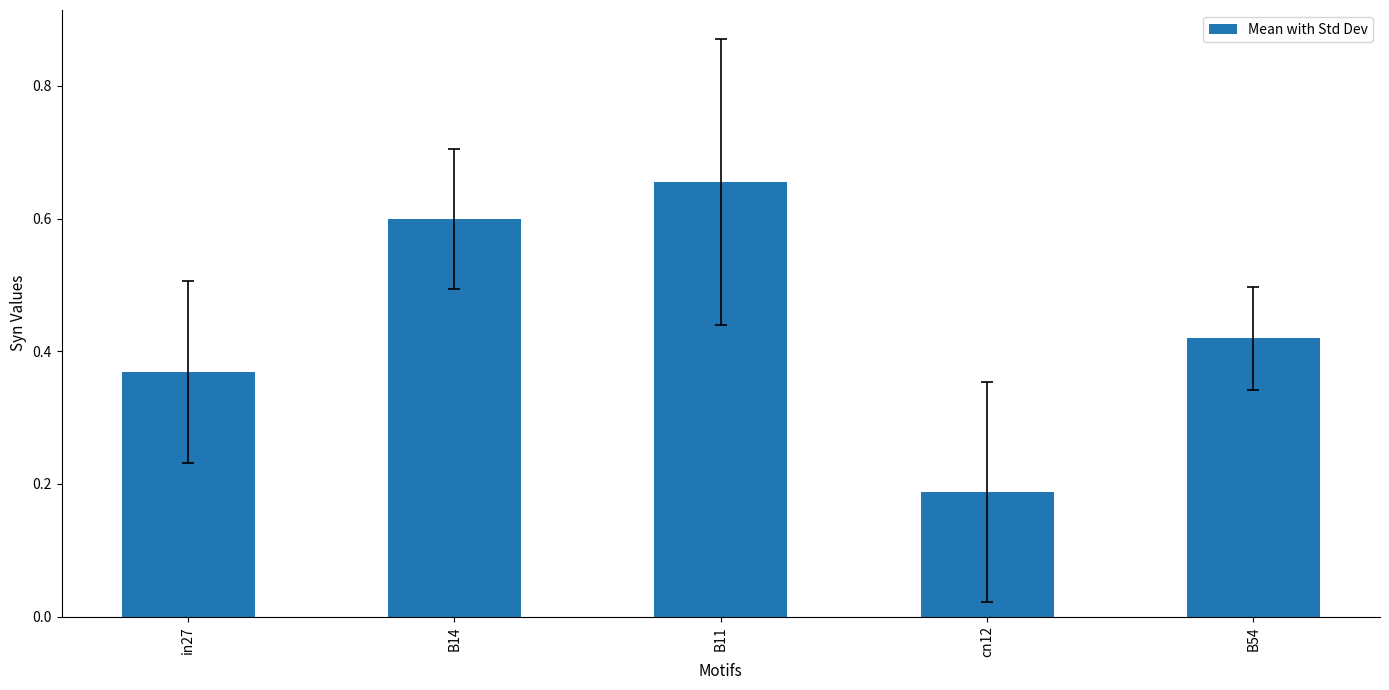

Which has a higher value, cn12 or B11?

B11